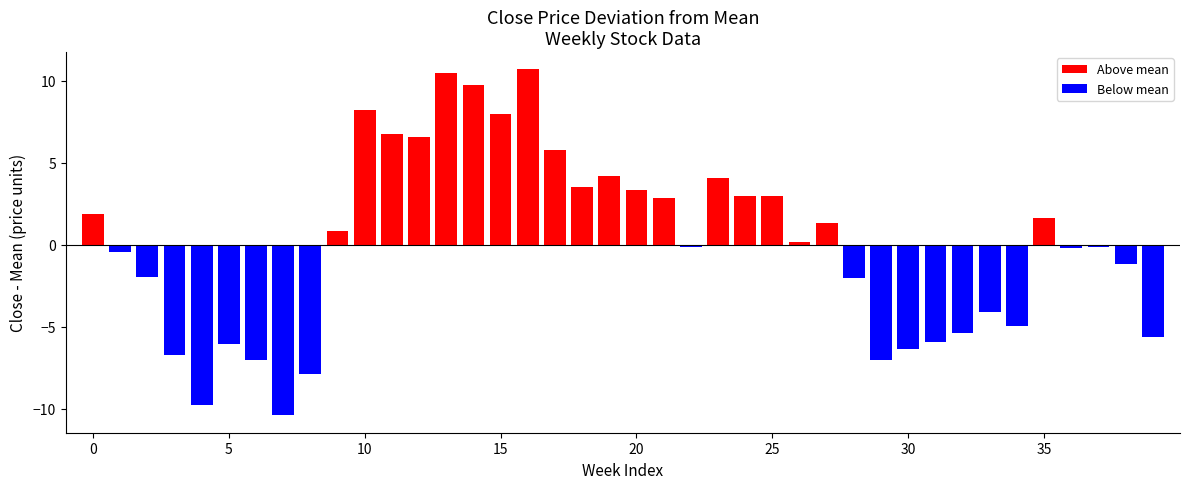

Are the bars grouped side by side (vs. stacked)?

Yes